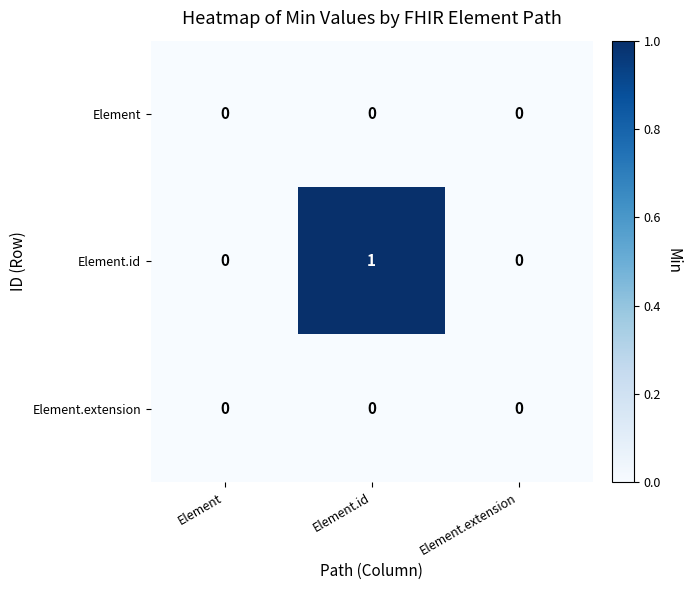

Which series has the widest spread of values?

row_1